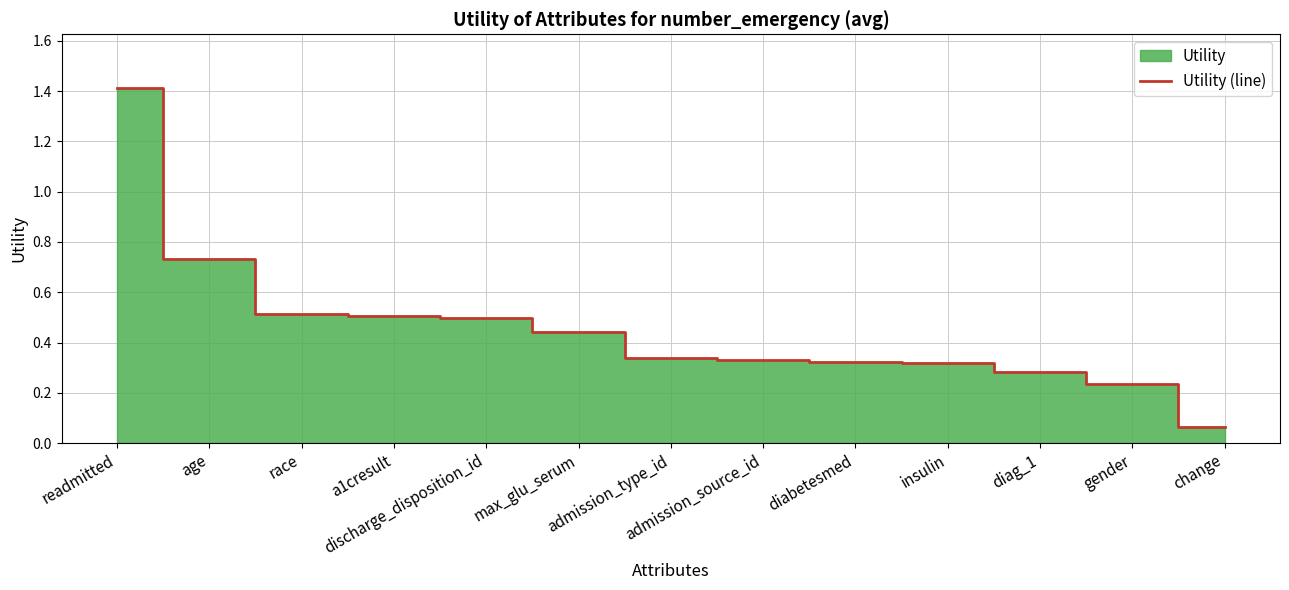

Rank the categories by value from highest to lowest.

readmitted, age, race, a1cresult, discharge_disposition_id, max_glu_serum, admission_type_id, admission_source_id, diabetesmed, insulin, diag_1, gender, change